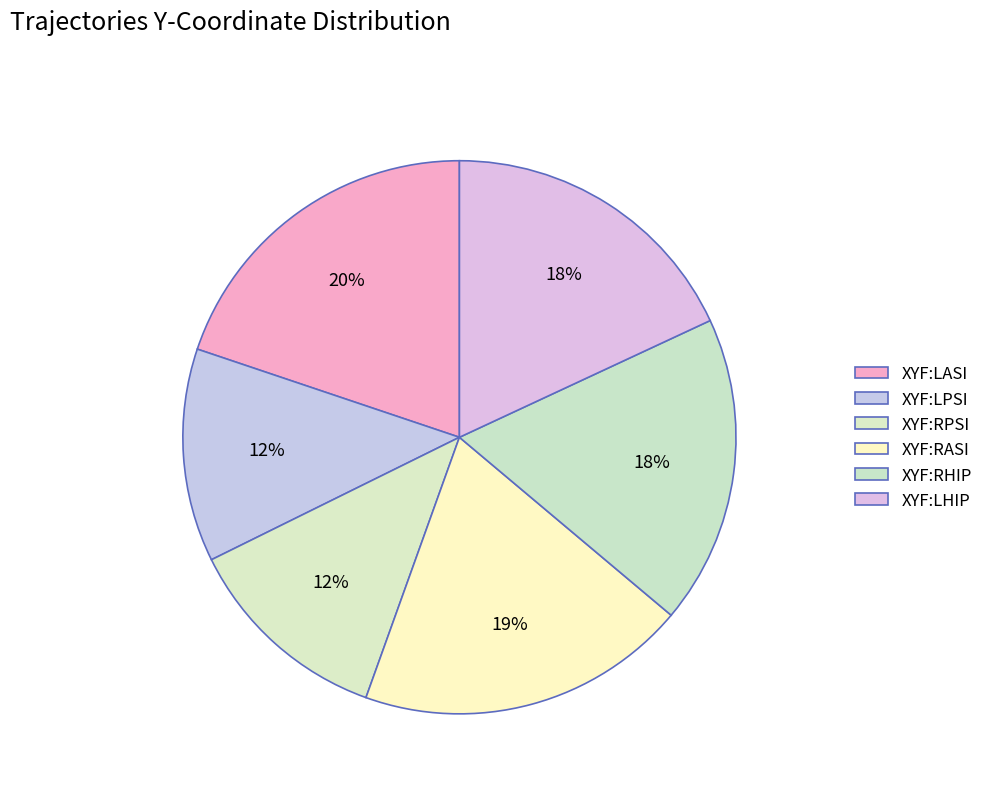

True or false: XYF:LPSI accounts for 12% of the total.

True